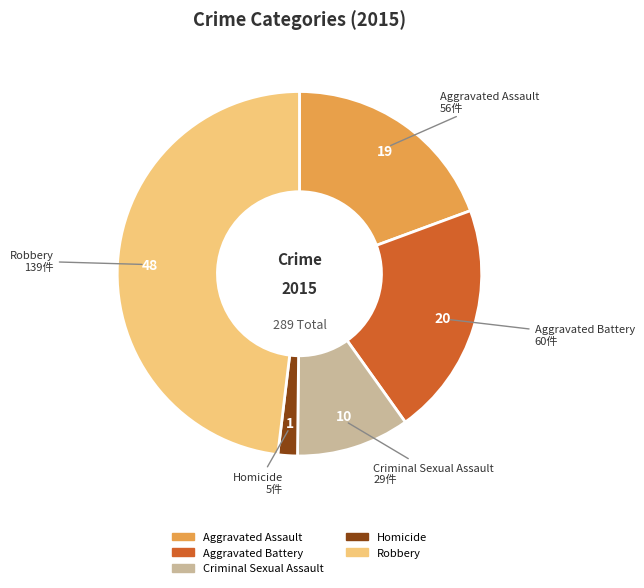

Approximately how many times larger is the value at Criminal Sexual Assault compared to Aggravated Battery?

0.5